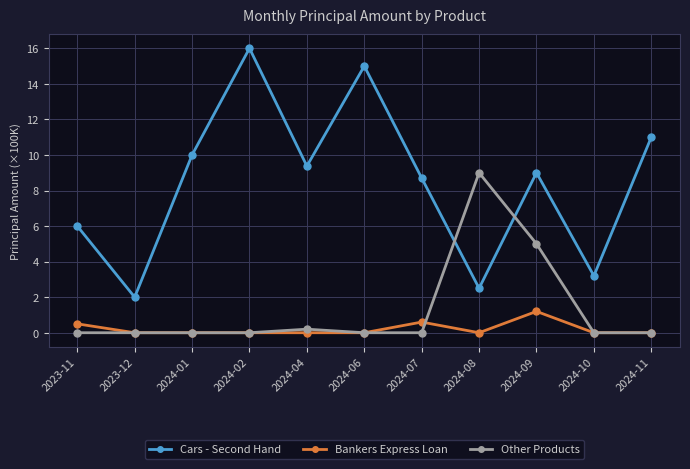

What is the difference between the second highest and minimum values in the Other Products series?

5.0